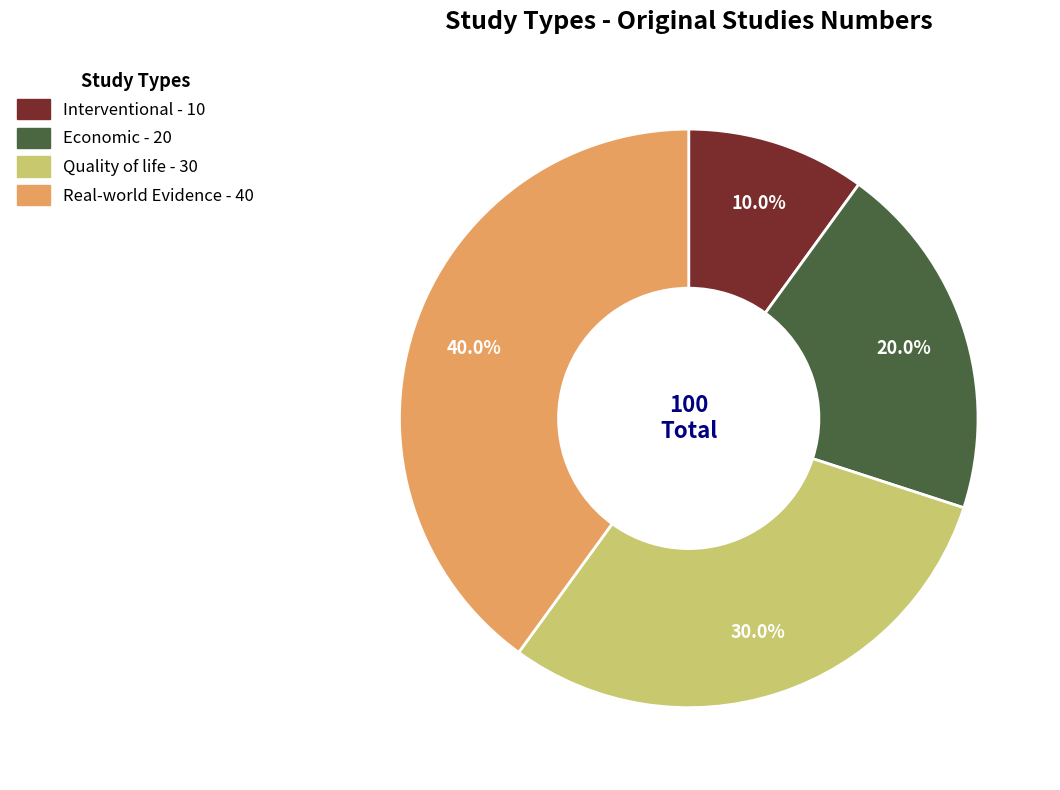

Does Real-world Evidence account for over 50% of the chart?

No